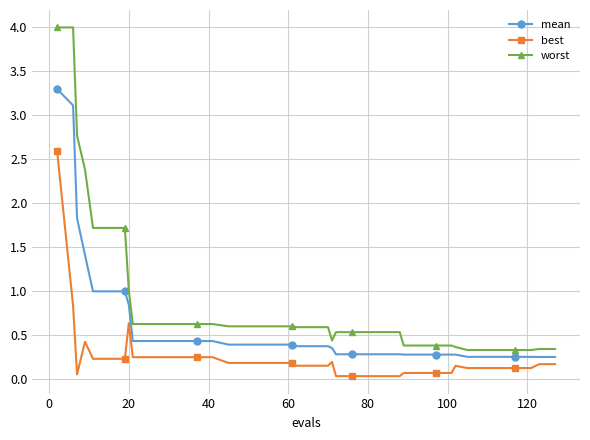

Which series has the largest range (max minus min)?

worst